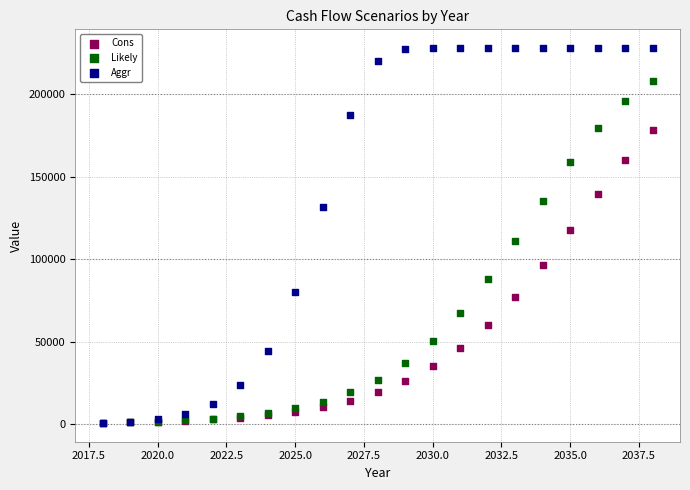

What are all the series names shown in the legend?

Cons, Likely, Aggr